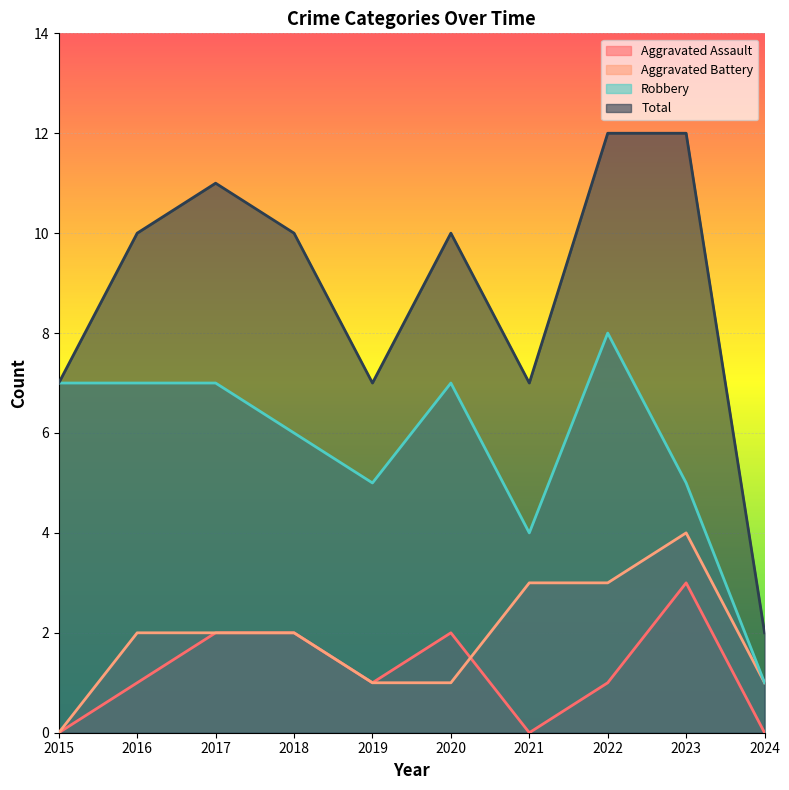

True or false: Total and Aggravated Assault intersect in this chart.

False